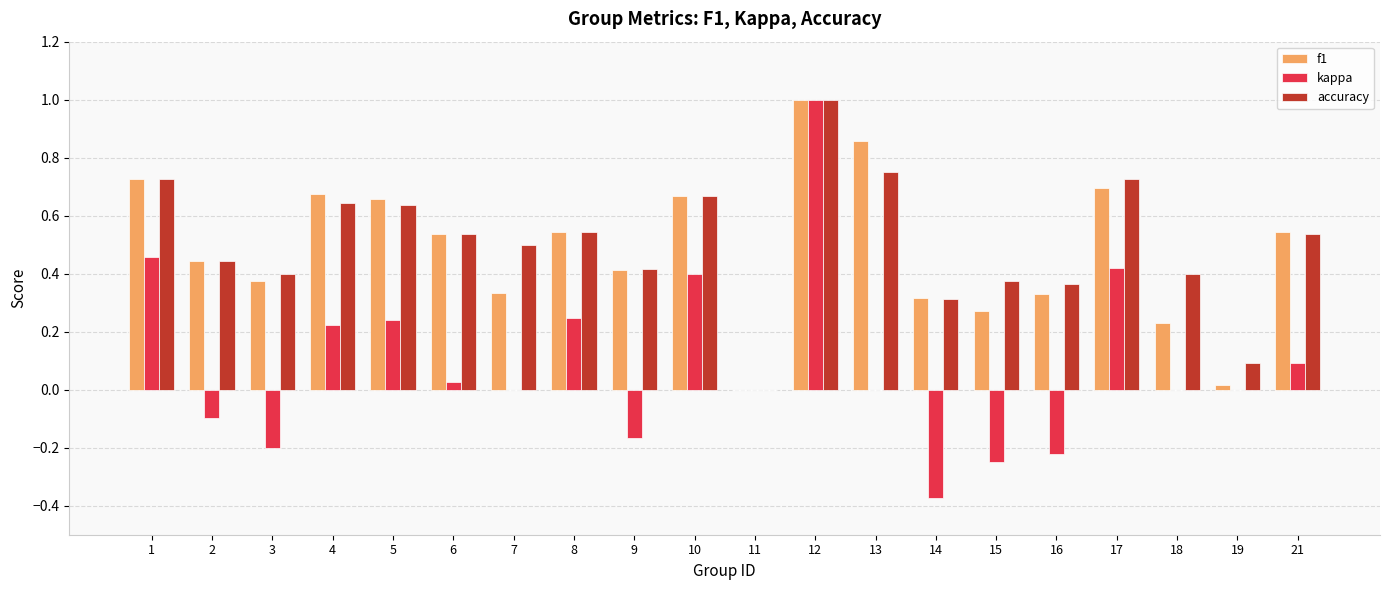

What is the sum of the accuracy values at 1 and 12?

1.7